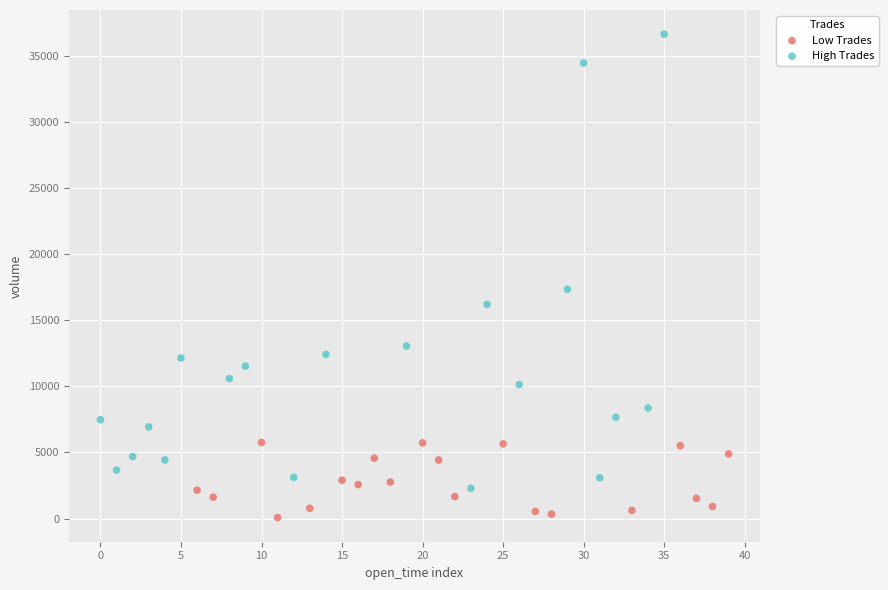

Which series contains the highest Y value?

High Trades